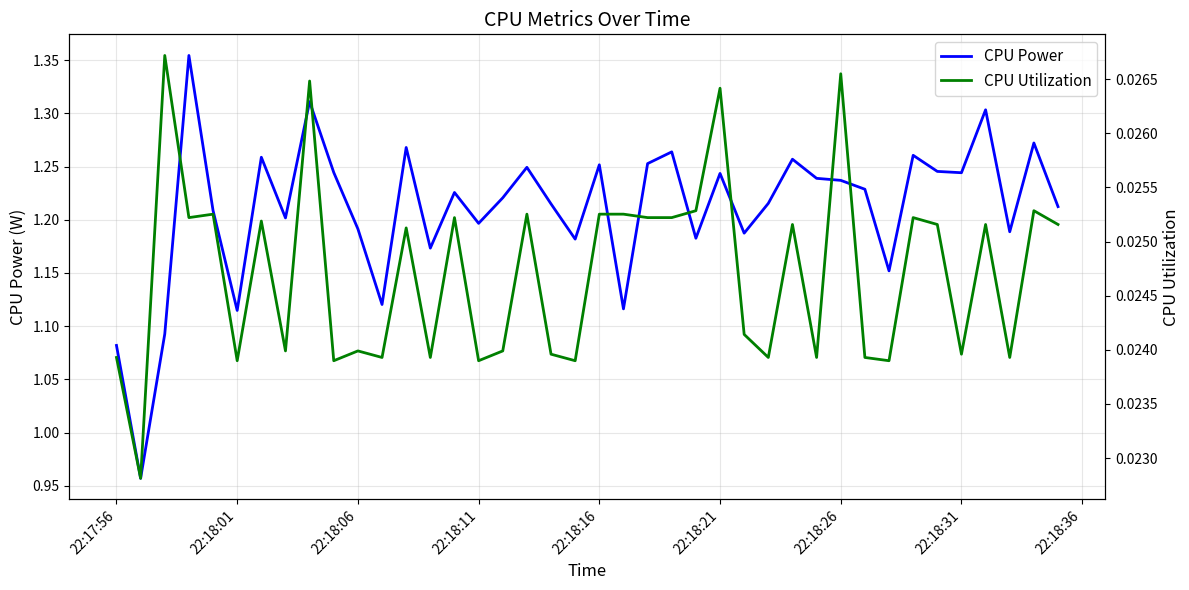

At which label does CPU Power first exceed 1?

22:17:56